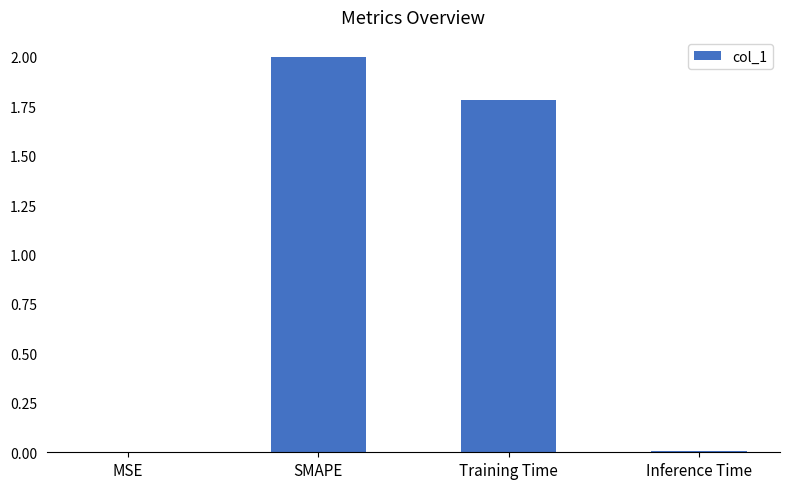

Between Training Time and MSE, which is larger?

Training Time